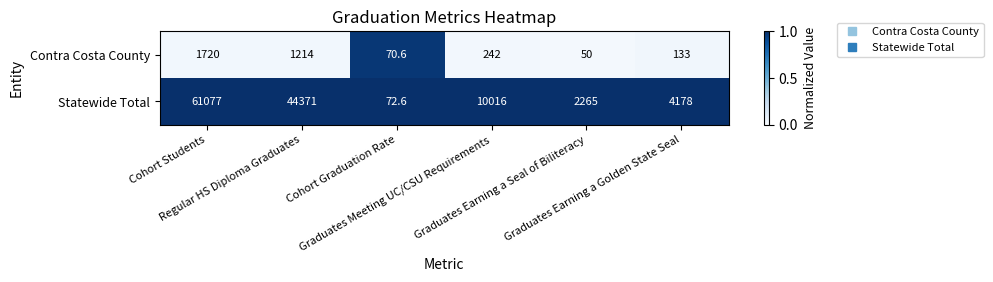

What is the maximum value for Statewide Total?

61077.0